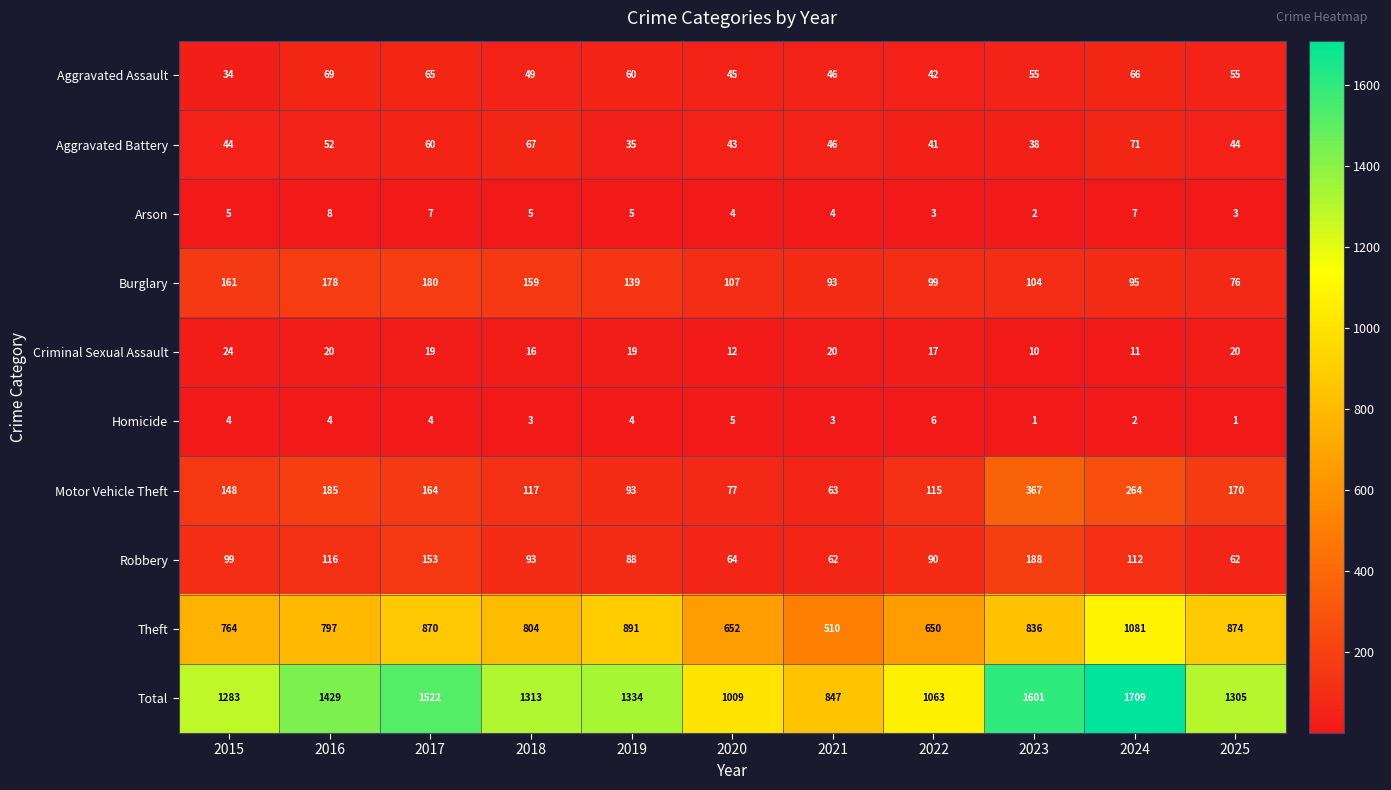

At how many categories does at least one series exceed 1324?

5